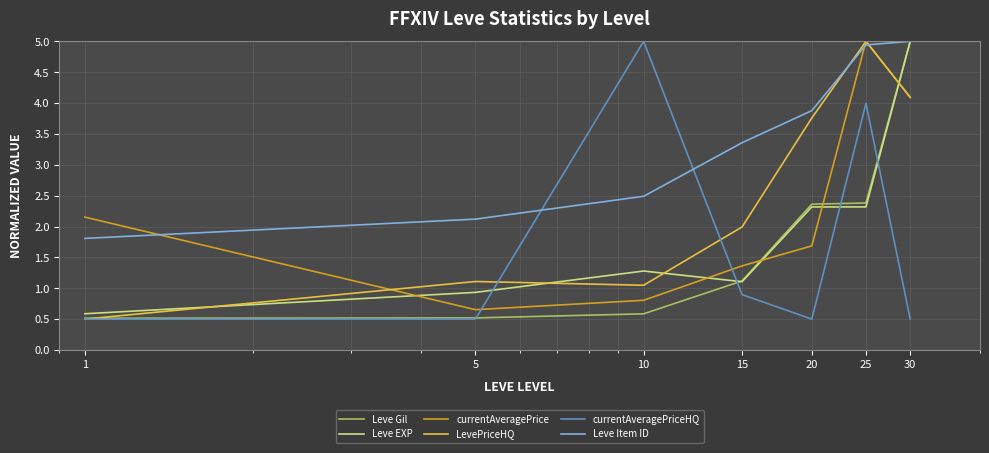

Which series has the largest total across all categories?

Leve Item ID